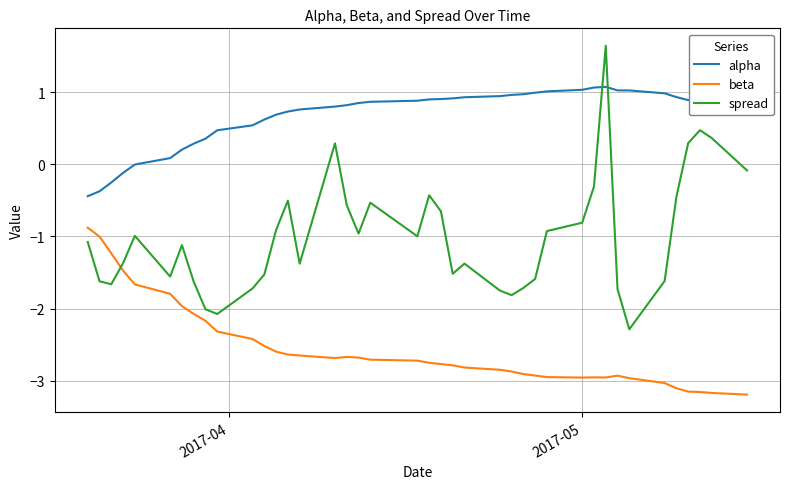

What is the maximum value for alpha?

1.1